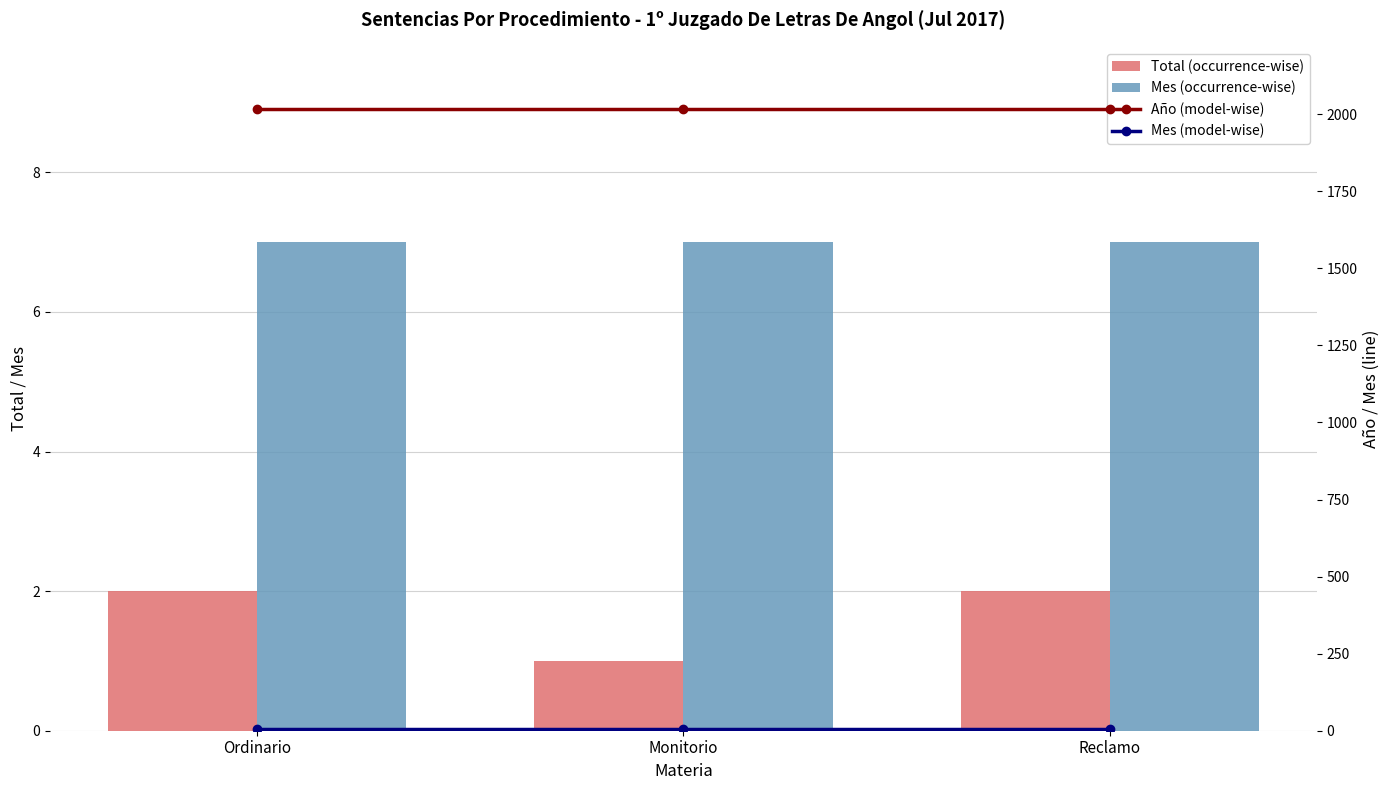

What is the difference between the second highest and minimum values in the Total (occurrence-wise) series?

1